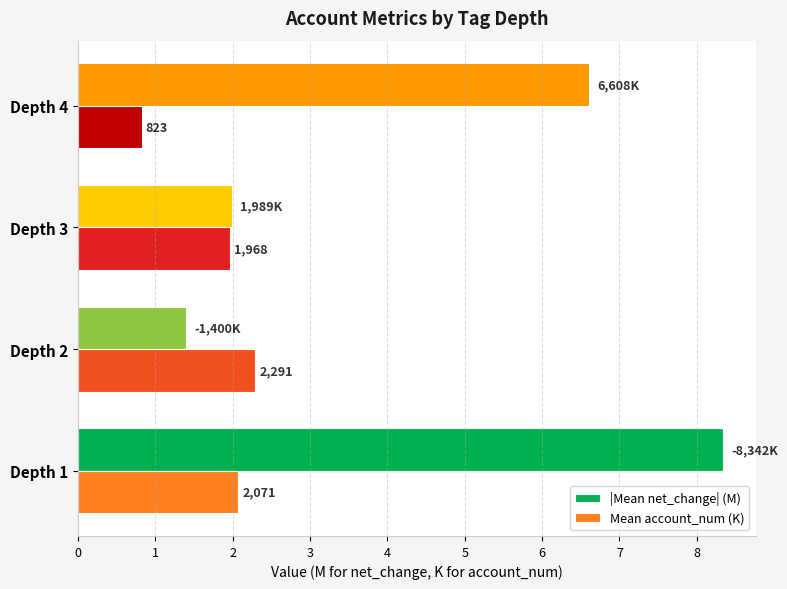

Reading right to left, what are all the values shown in this chart?

|Mean net_change| (M): 3=6.6	2=2.0	1=1.4	0=8.3
Mean account_num (K): 3=0.8	2=2.0	1=2.3	0=2.1